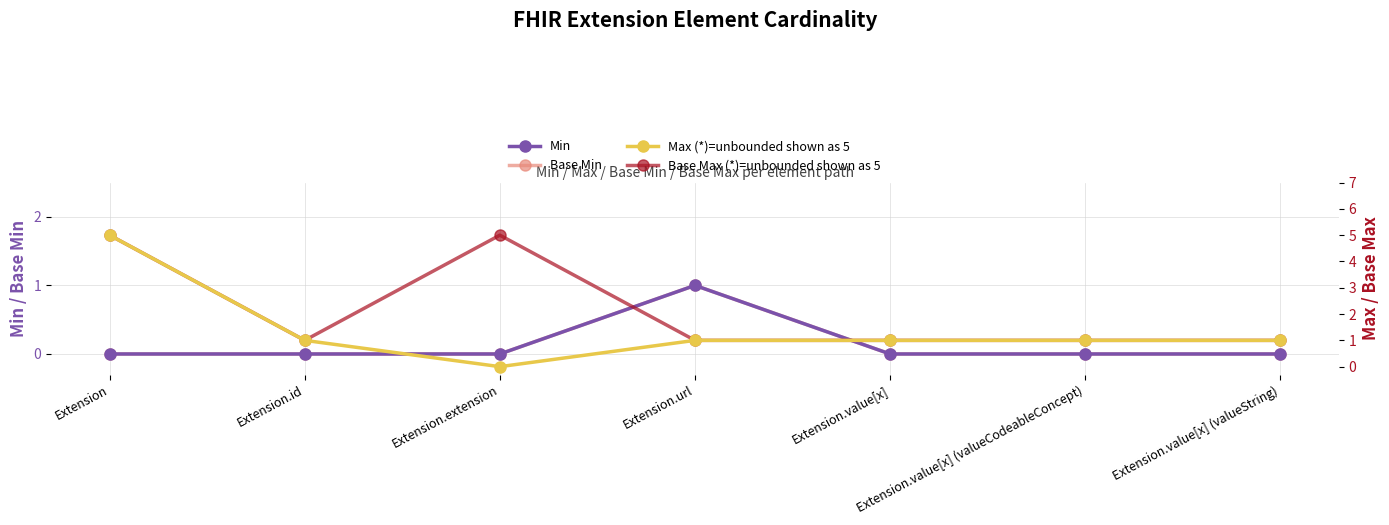

At how many categories does at least one series exceed 3?

2